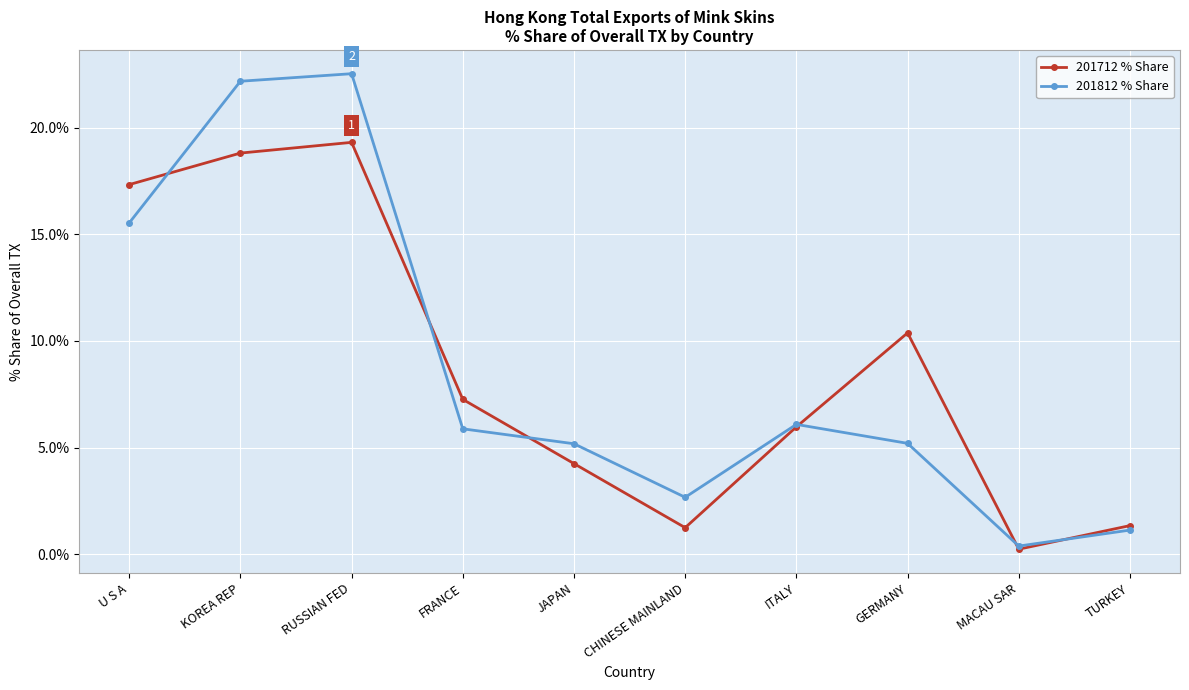

What is the label of the 5th point from the left?

JAPAN